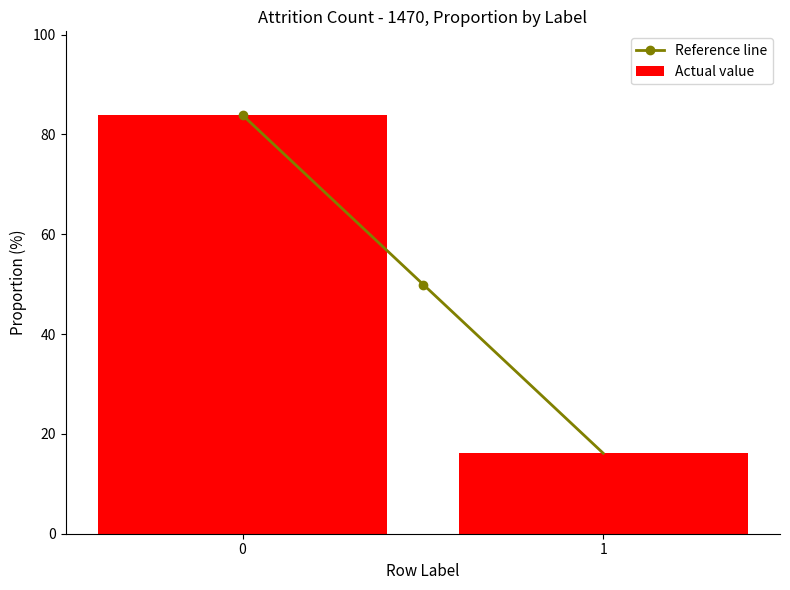

List the labels in order of value, smallest first.

1, 0